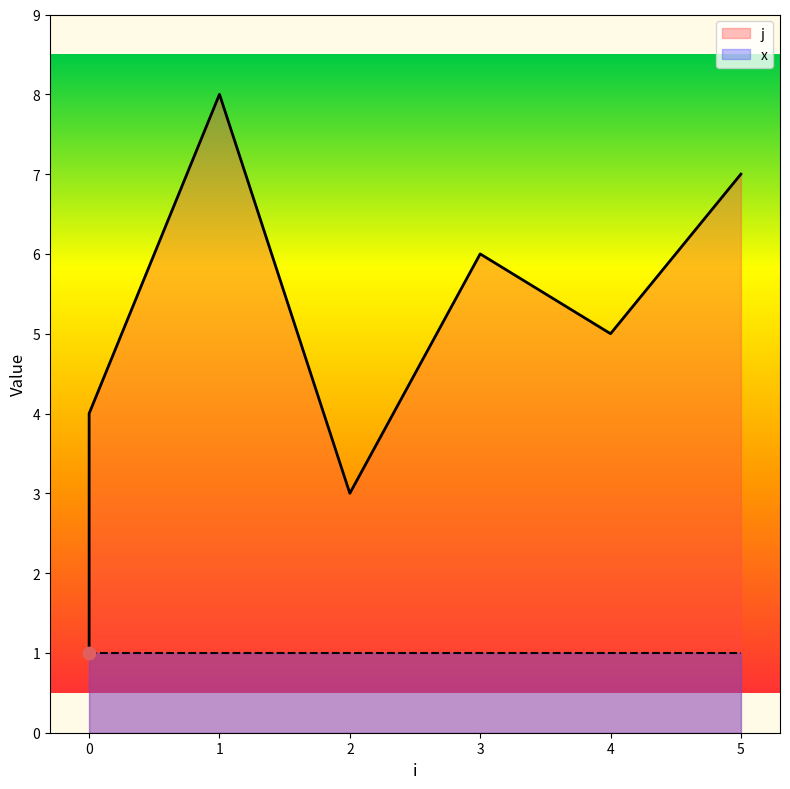

What is the change in value from 1 to 3?

-2